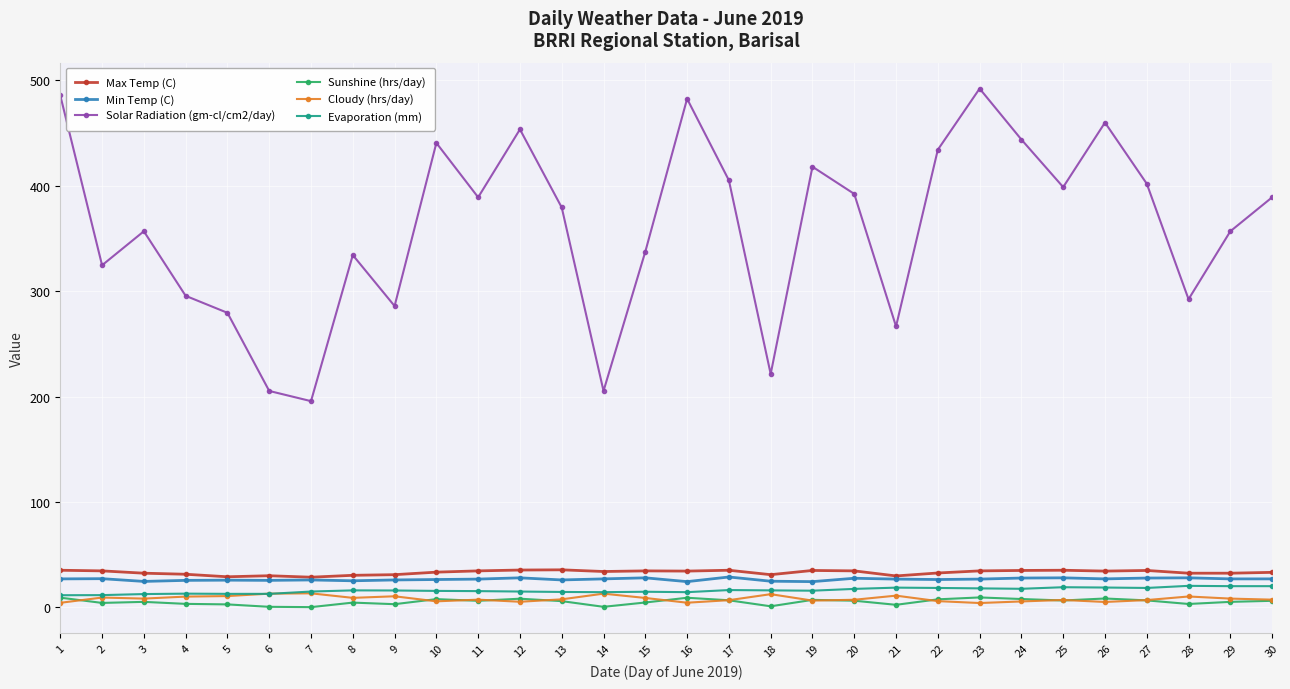

True or false: Min Temp (C) and Evaporation (mm) cross at least once.

False